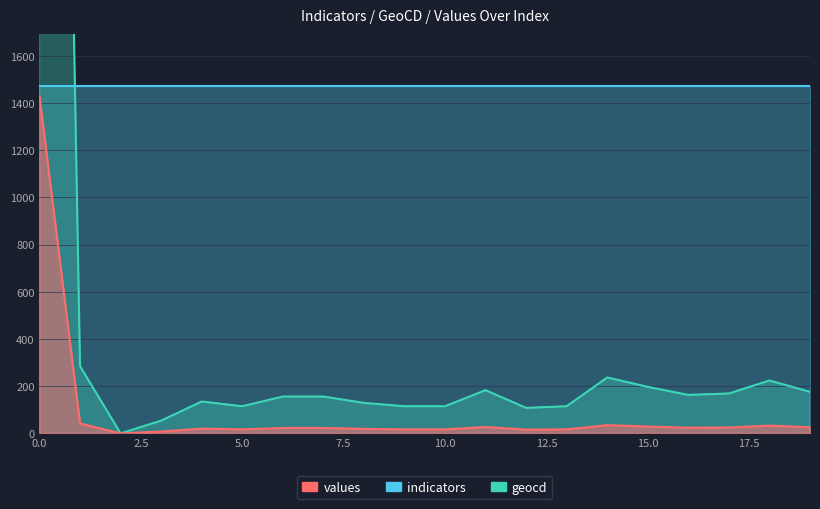

True or false: values and geocd cross at least once.

False